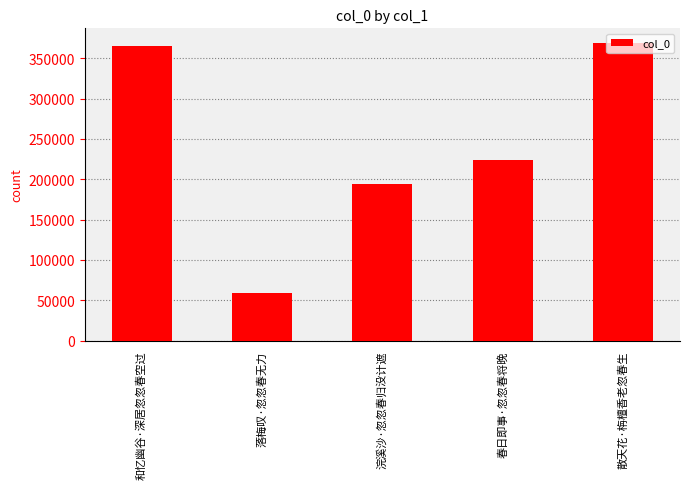

Where does the data first go above 224399?

和忆幽谷·深居忽忽春空过